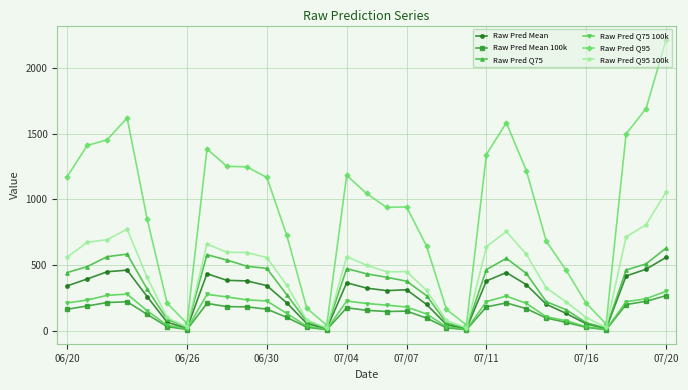

List the series in order of their peak value, lowest first.

Raw Pred Mean 100k, Raw Pred Q75 100k, Raw Pred Mean, Raw Pred Q75, Raw Pred Q95 100k, Raw Pred Q95